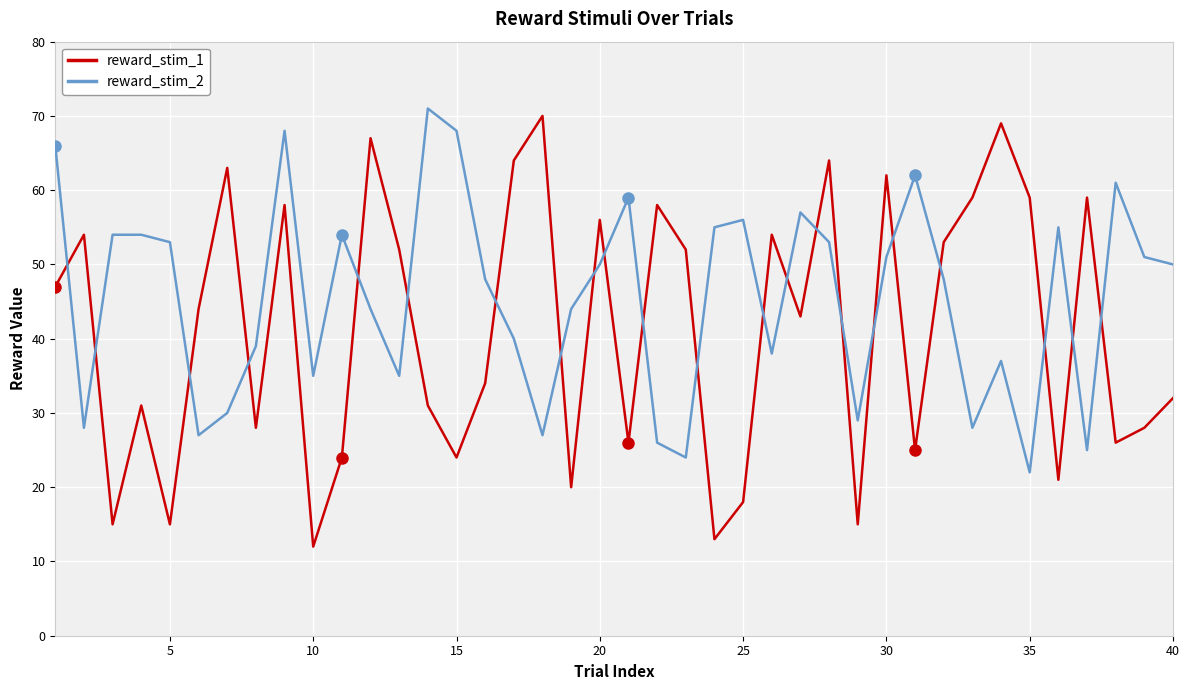

What is the lowest value of the reward_stim_2 series?

22